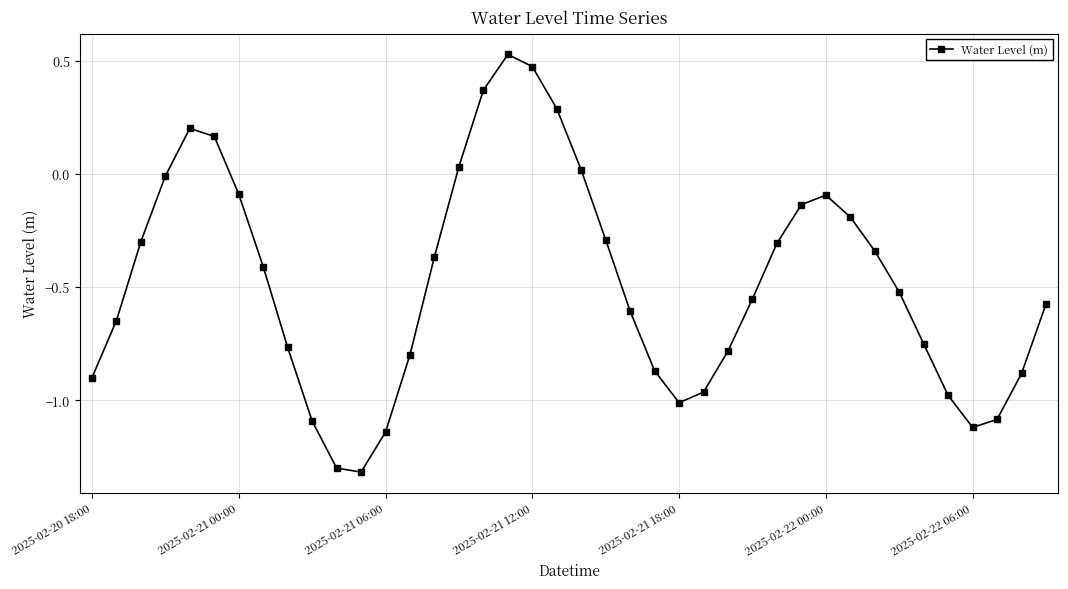

What is the sum of all values?

-19.1